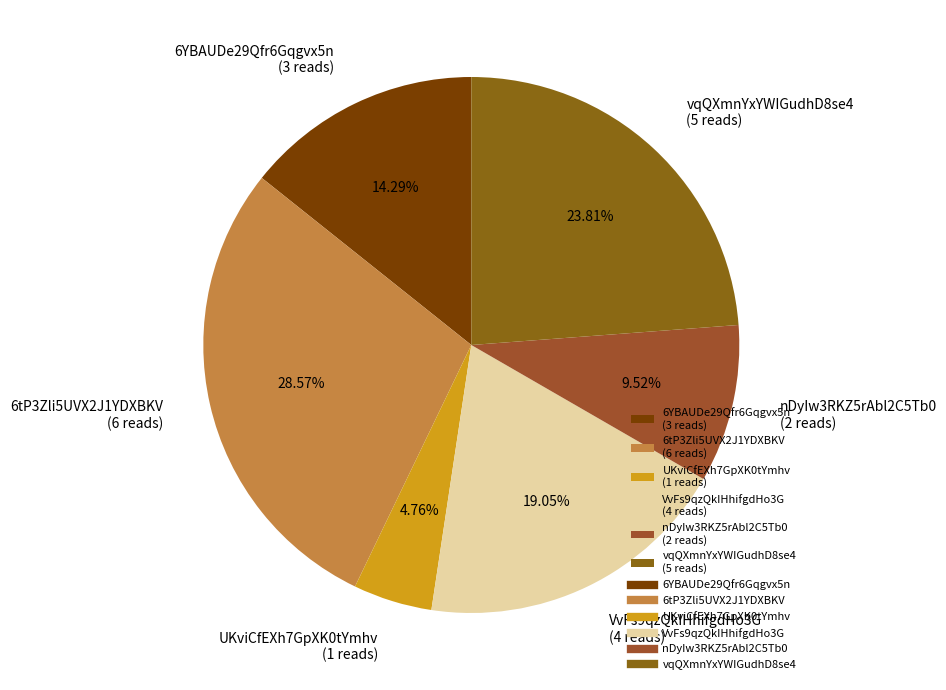

How many segments does this pie chart have?

6